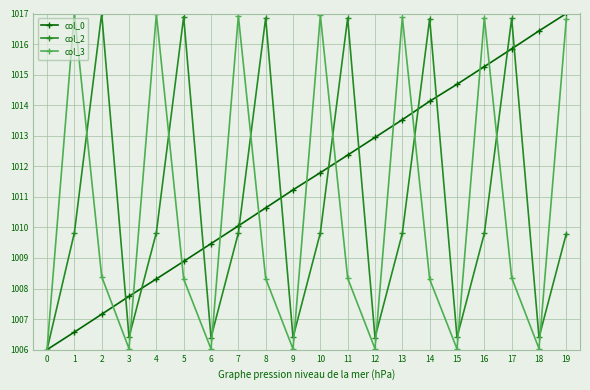

List the series in order of their overall mean, highest first.

col_0, col_2, col_3